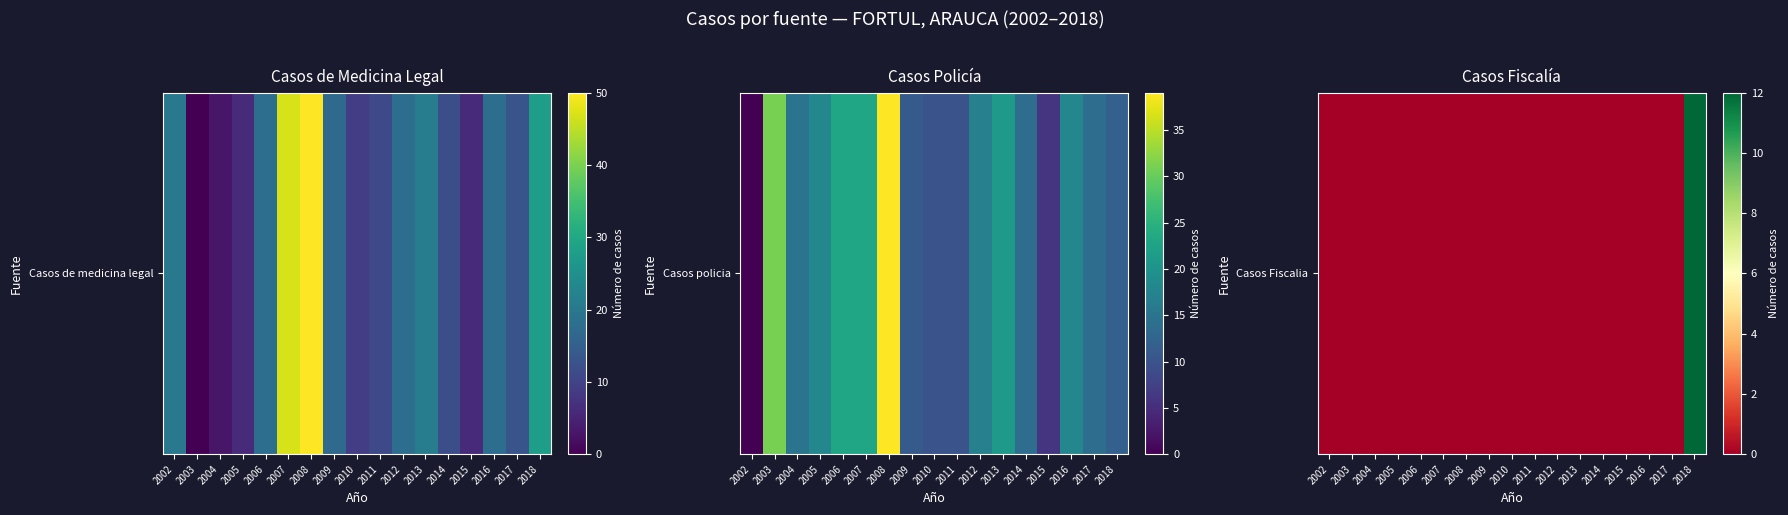

How many data points are above 0?

1